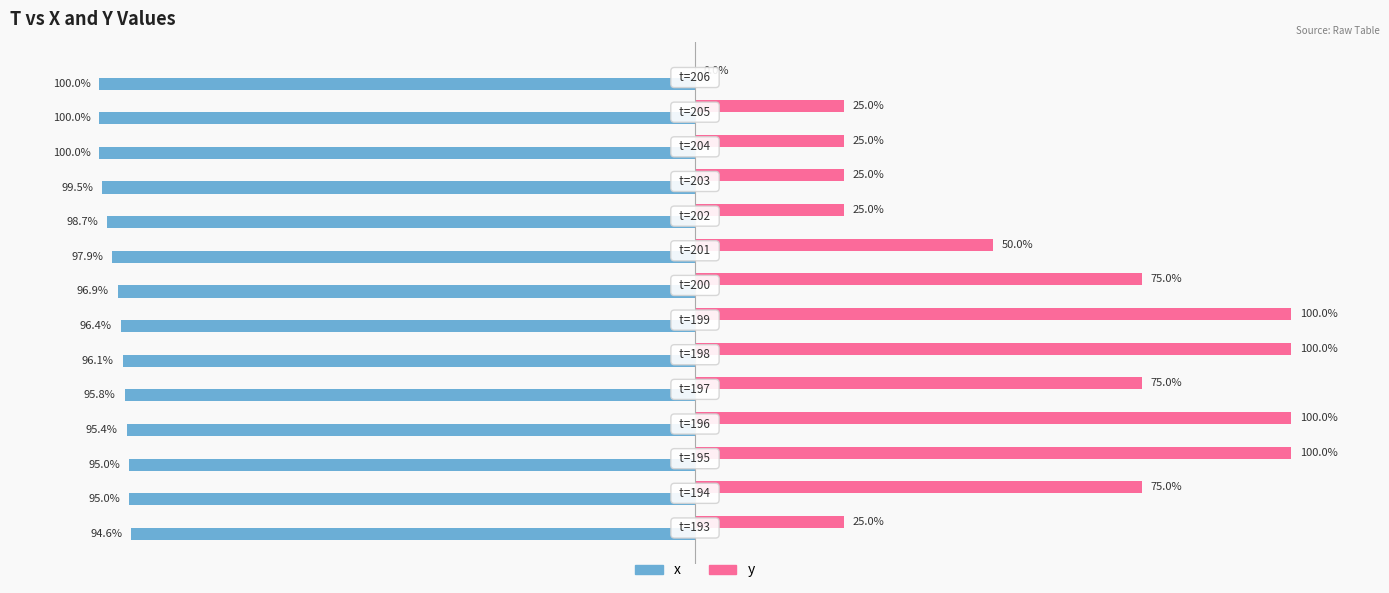

Which series has the largest total across all categories?

y